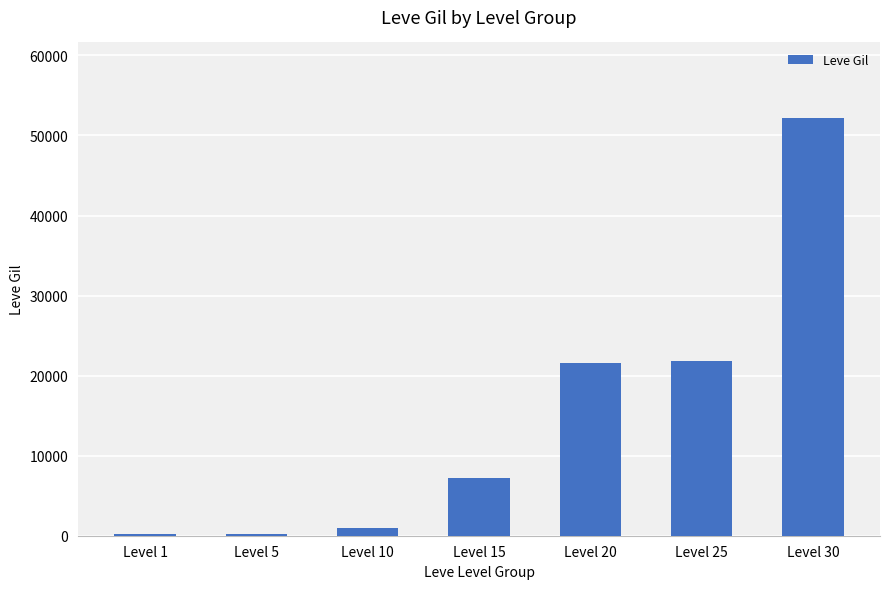

Which category has the highest value across all series?

Level 30